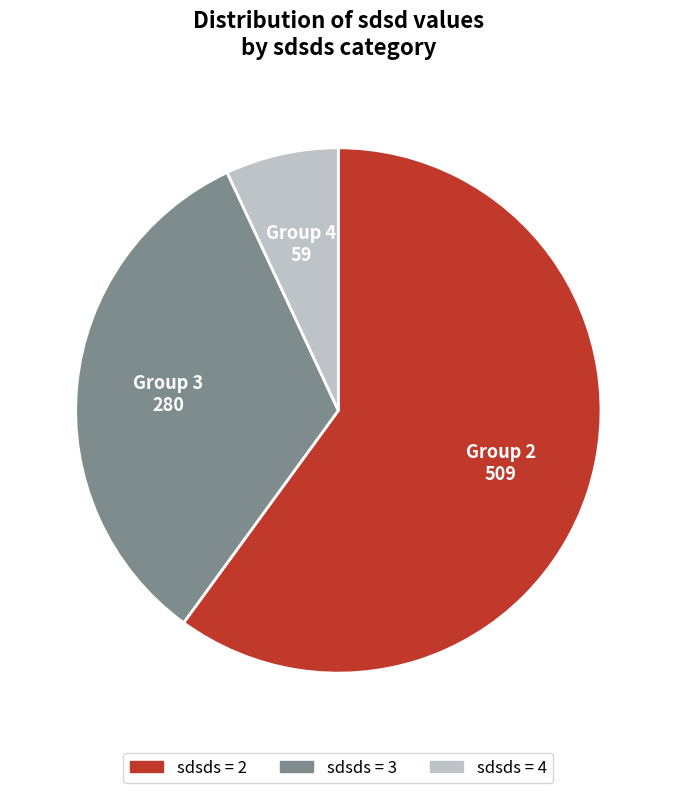

Count the number of slices in the pie.

3